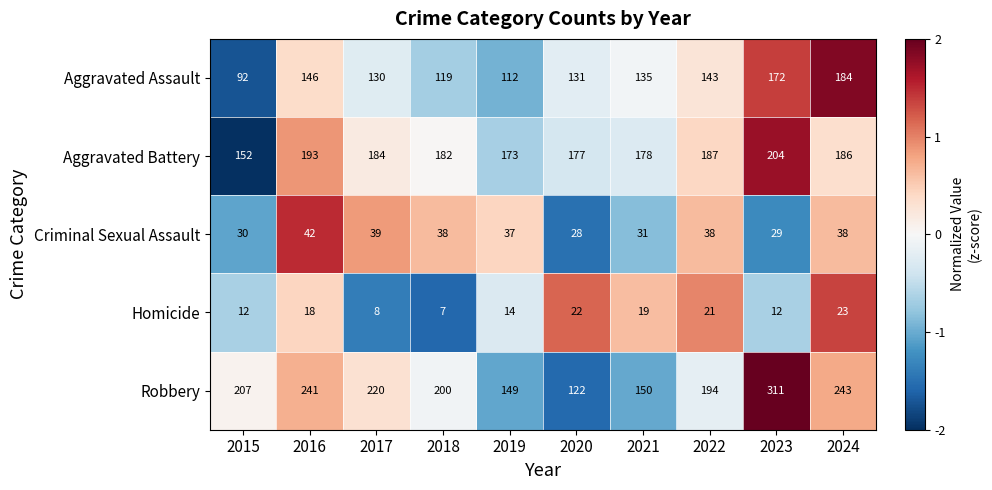

What is the maximum value shown in the chart?

311